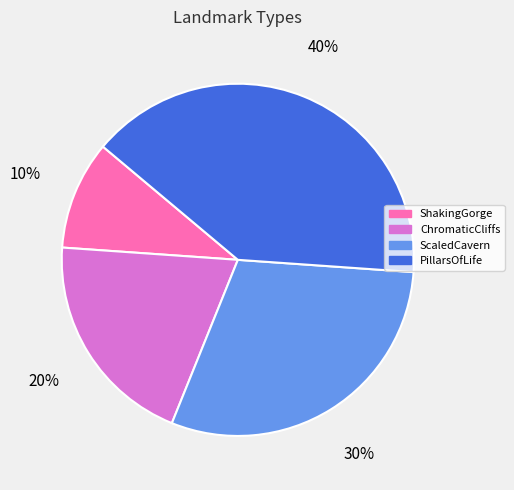

Combined, do ScaledCavern and PillarsOfLife account for over 50%?

Yes